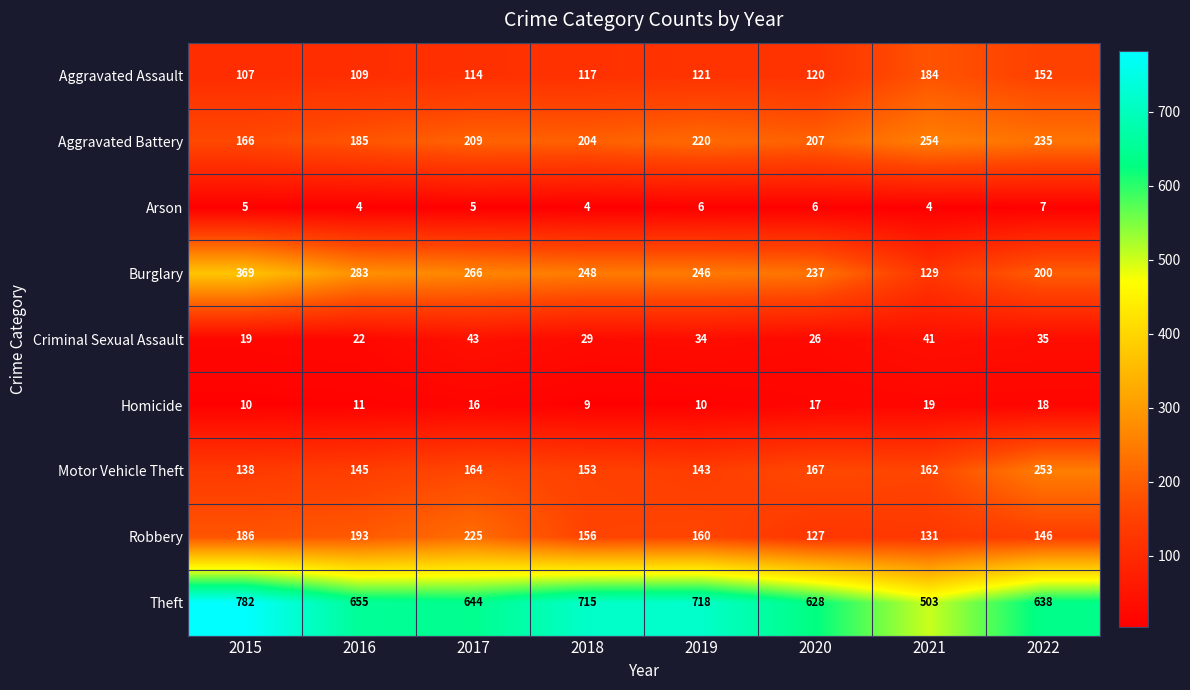

How many Homicide values are between 10 and 18?

6